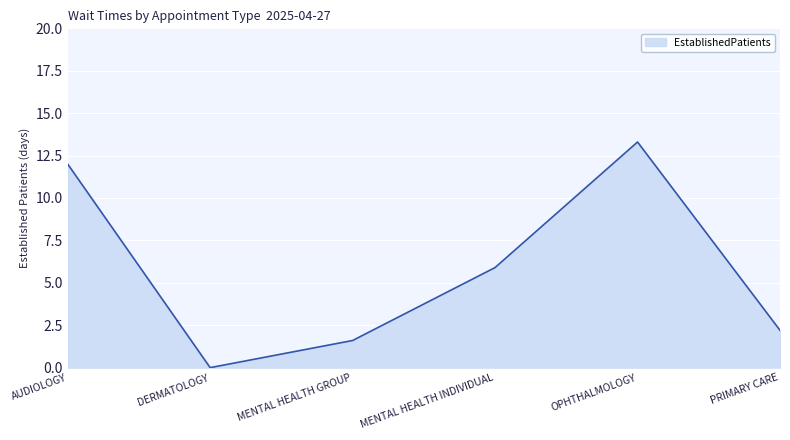

Is it true that the value at DERMATOLOGY is 0.0?

True